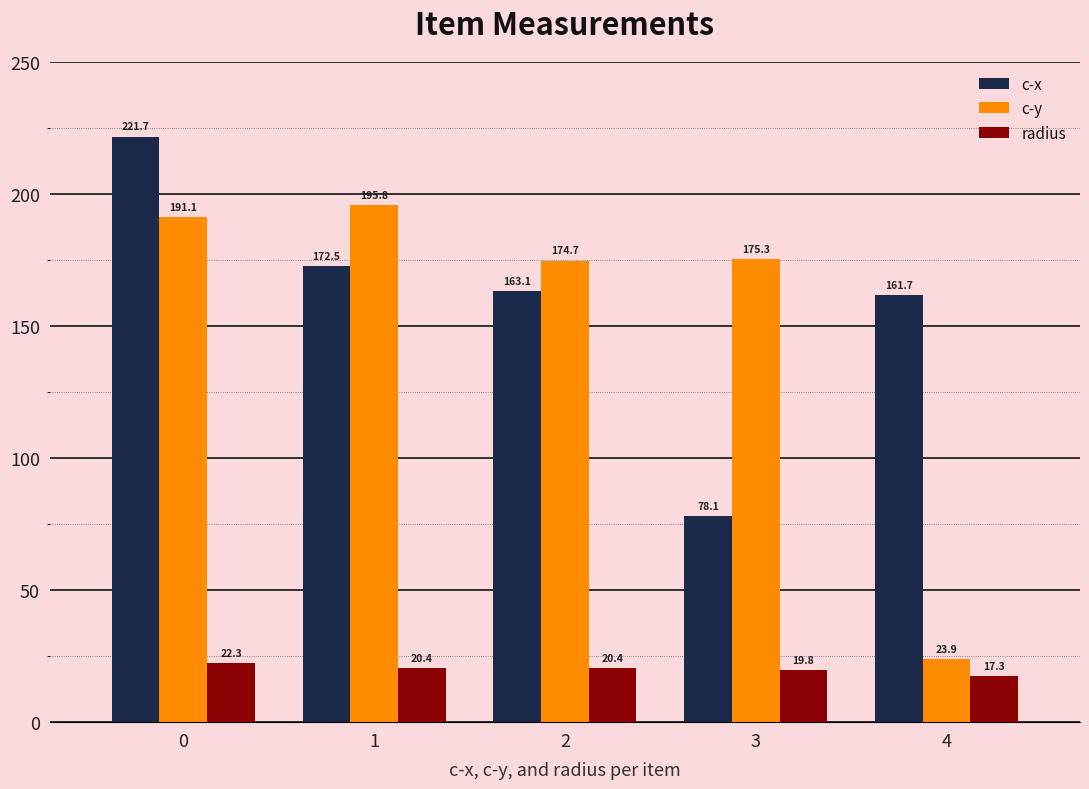

How many groups of bars are there?

5